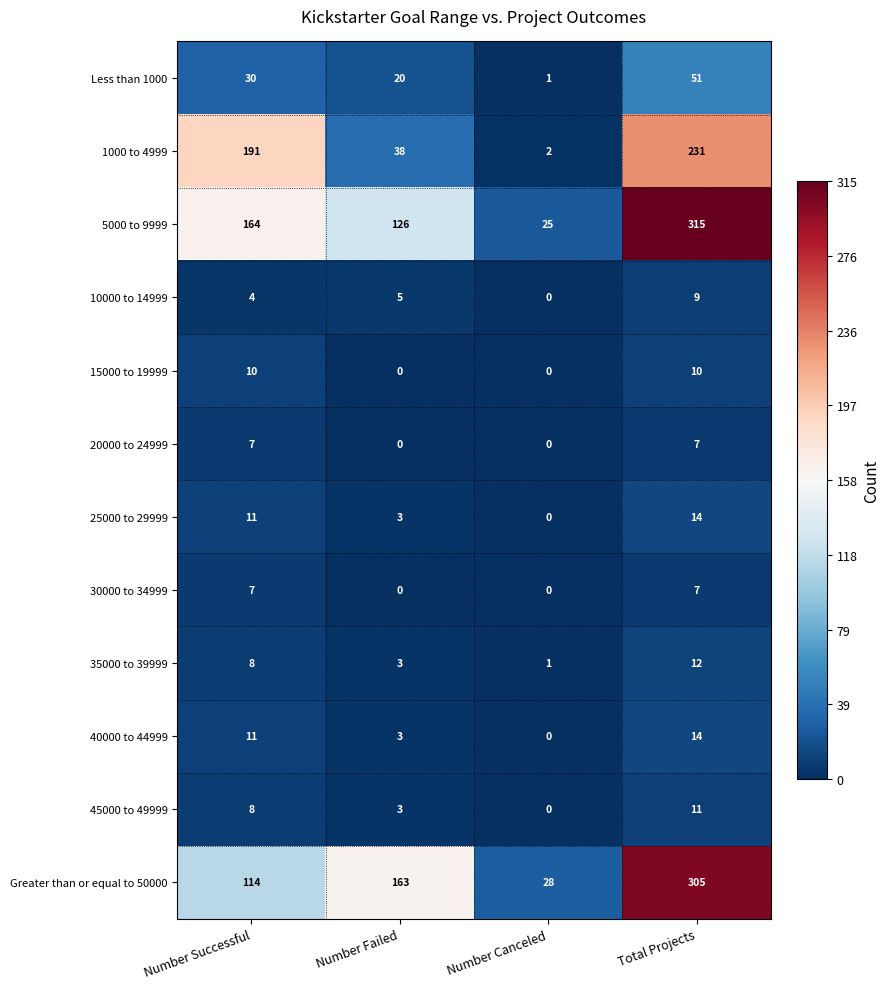

The 35000 to 39999 series shows 1 at Number Canceled. True or false?

True